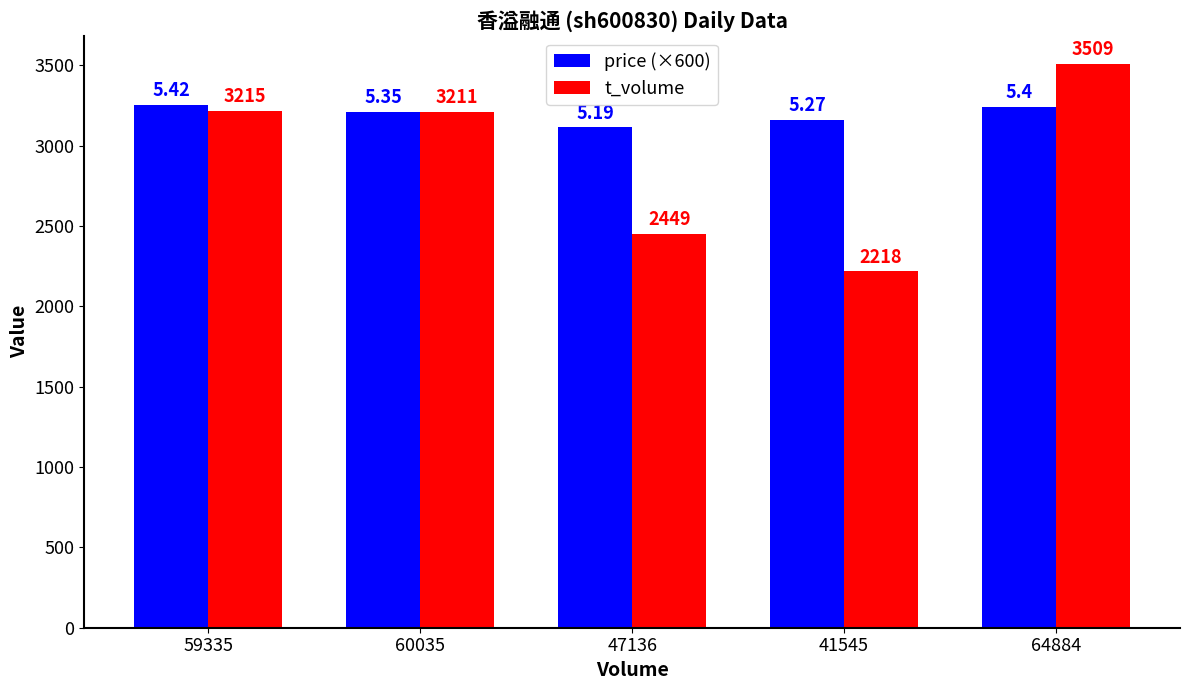

Which category has the lowest value in the t_volume series?

41545